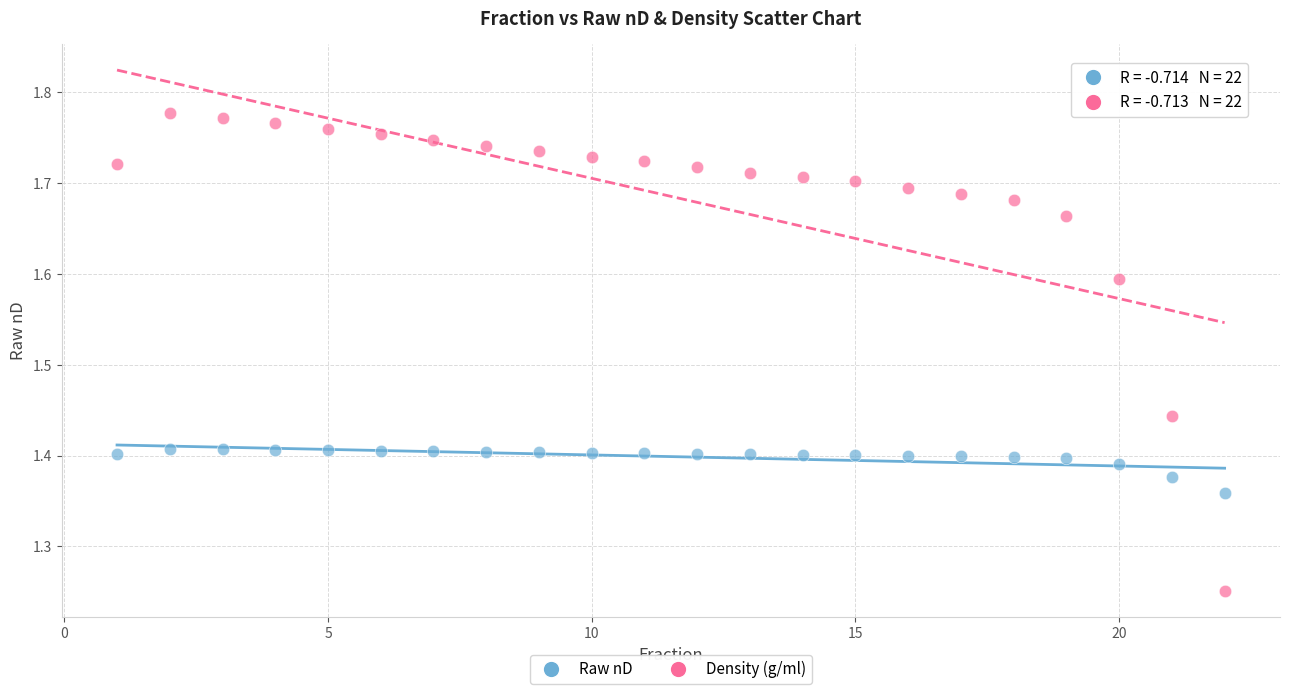

What is the X range (max minus min) for the scatter plot?

21.0